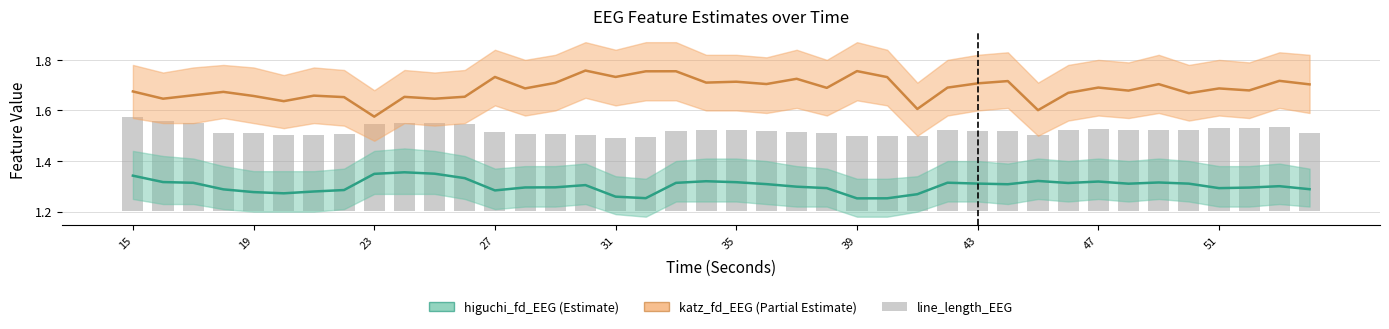

Which series has the widest spread of values?

katz_fd_EEG